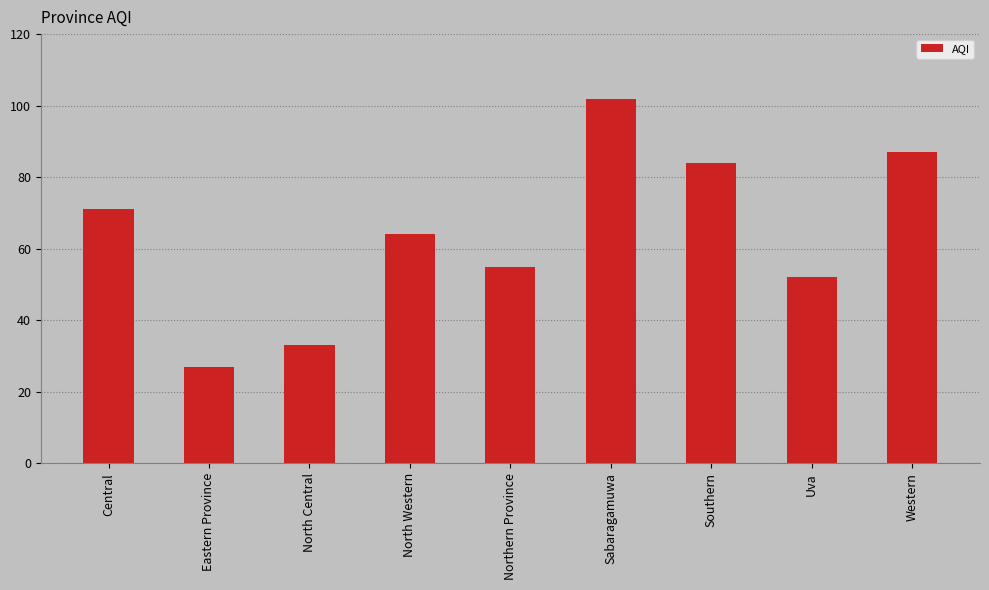

What is the value of the 5th bar from the left?

55